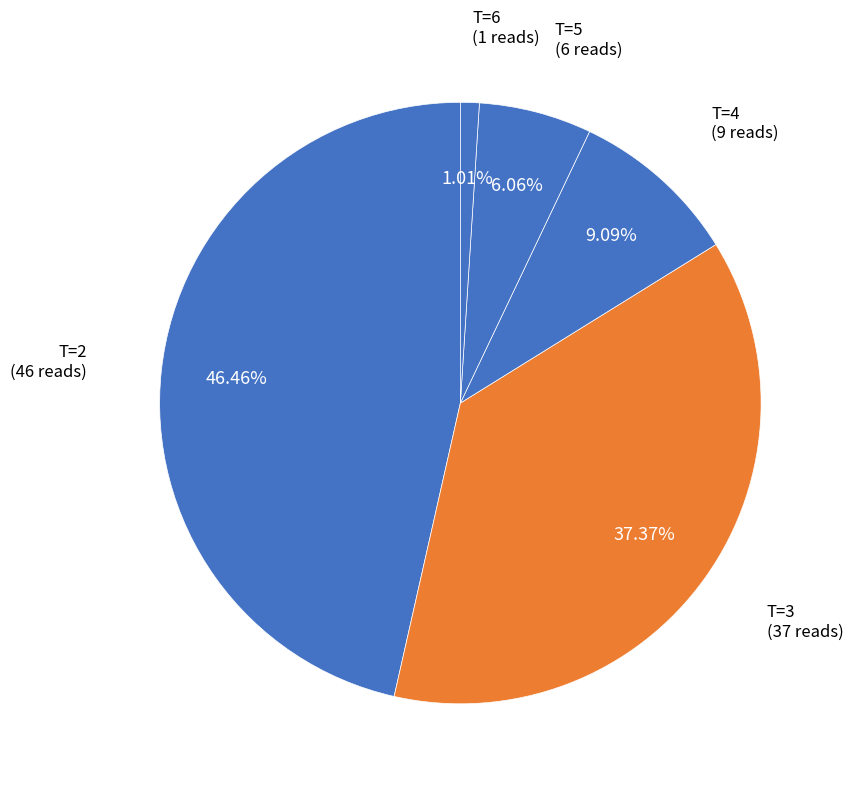

Count the number of slices in the pie.

5